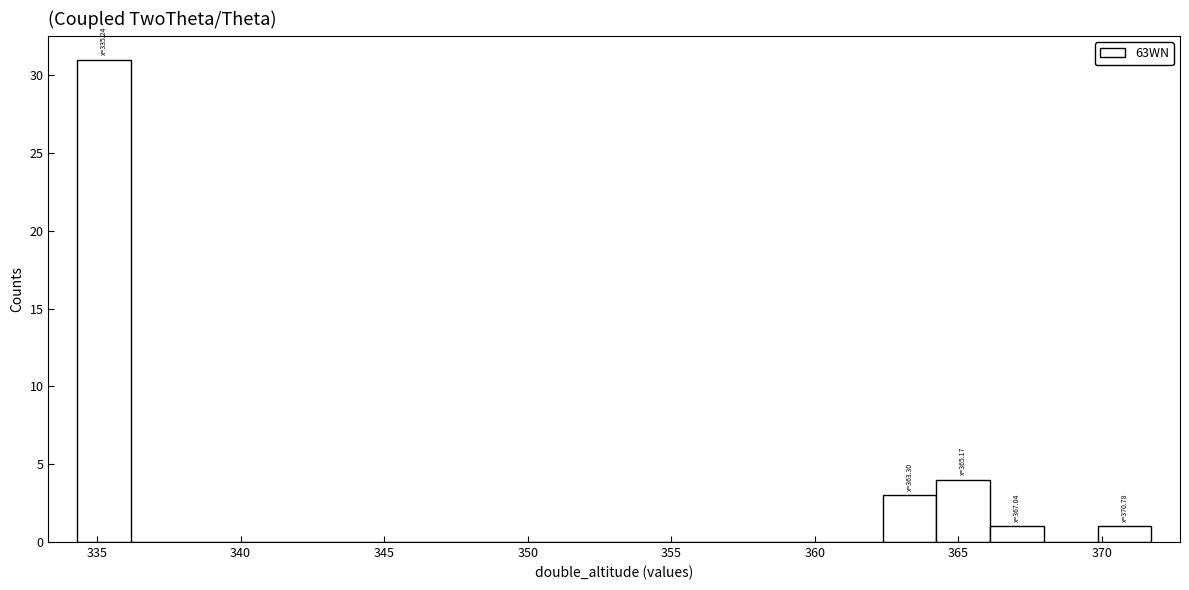

Around what value on the x-axis is the tallest bar? Give the approximate position of its centre, as read against the axis.

335.0